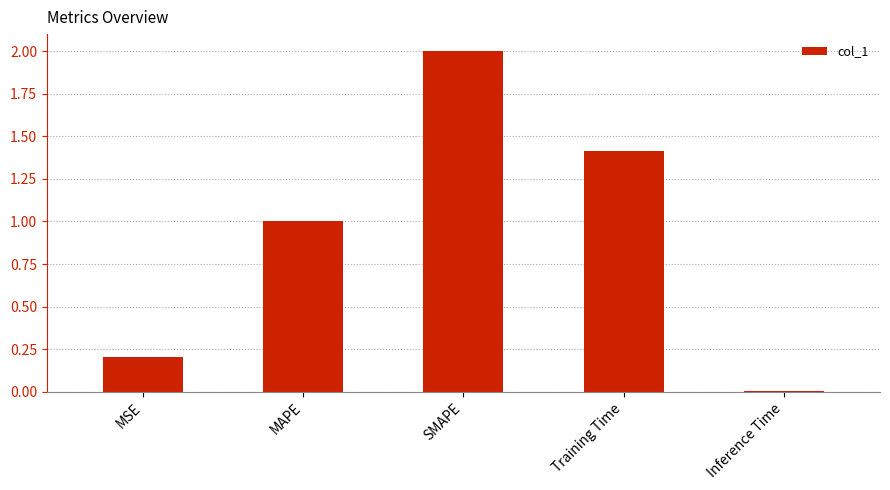

Rank the categories by value from lowest to highest.

Inference Time, MSE, MAPE, Training Time, SMAPE